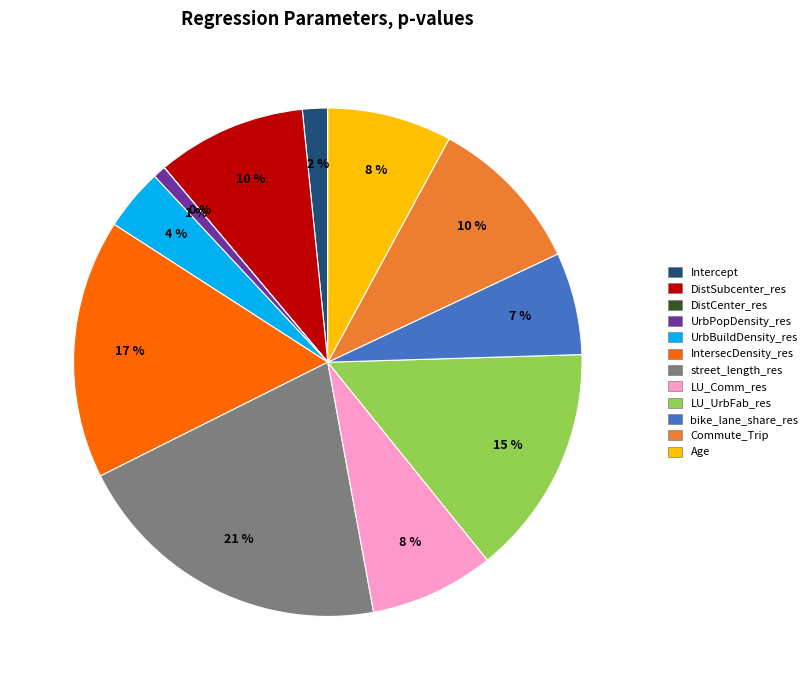

To the nearest percent, what percentage of the pie is IntersecDensity_res?

17%